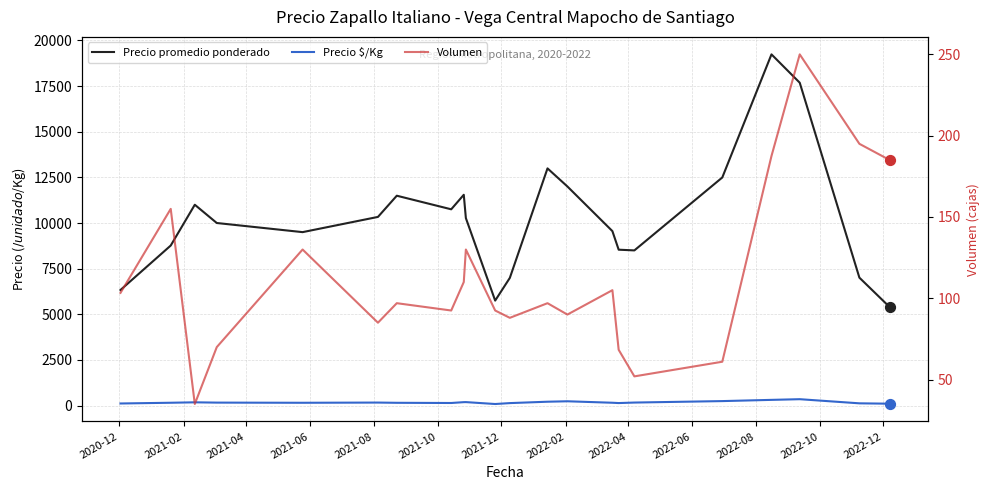

Is the value of Precio promedio ponderado at 2021-06 greater than the value of Precio $/Kg at 2022-10?

Yes